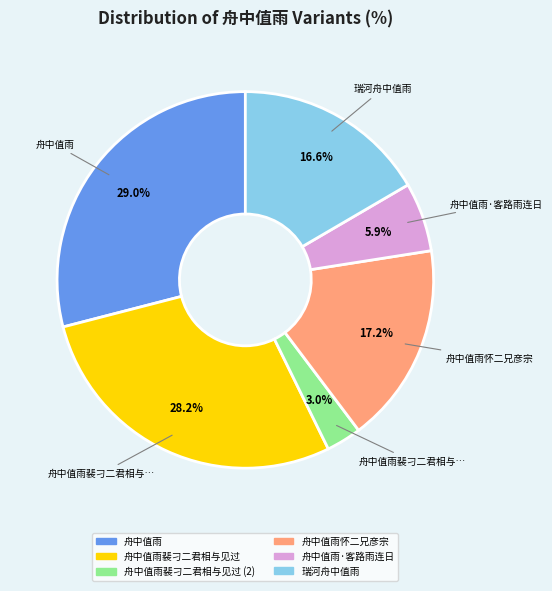

Does any single category account for the majority?

No